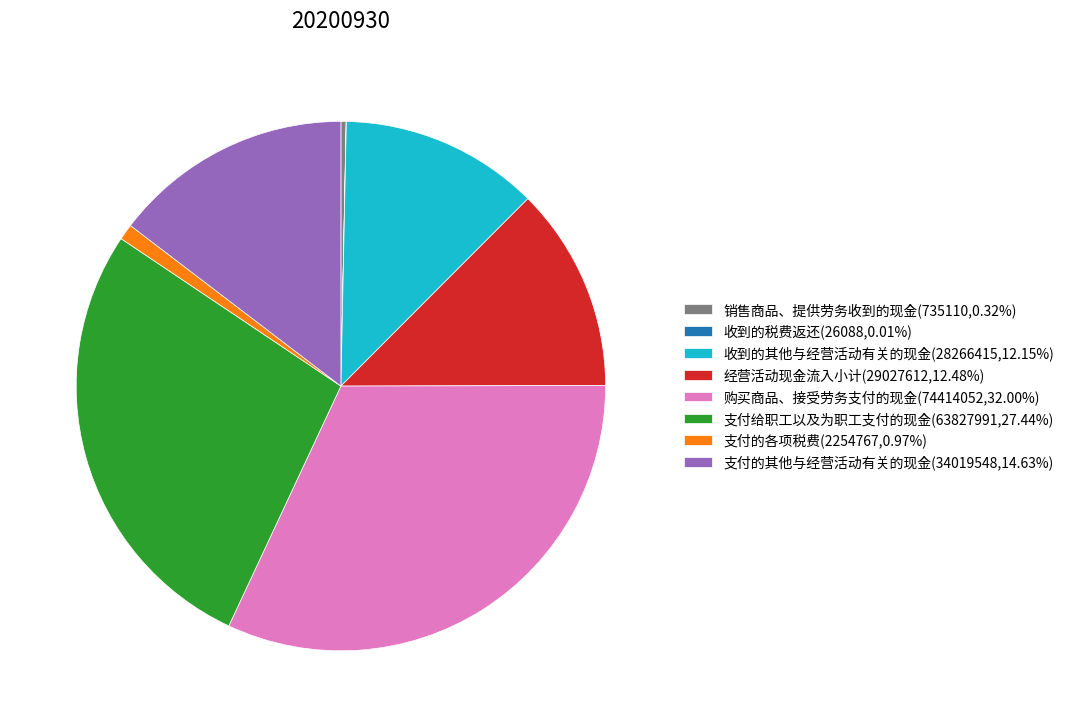

What is the ratio of the value at 购买商品、接受劳务支付的现金(74414052,32.00%) to the value at 支付给职工以及为职工支付的现金(63827991,27.44%)?

1.2